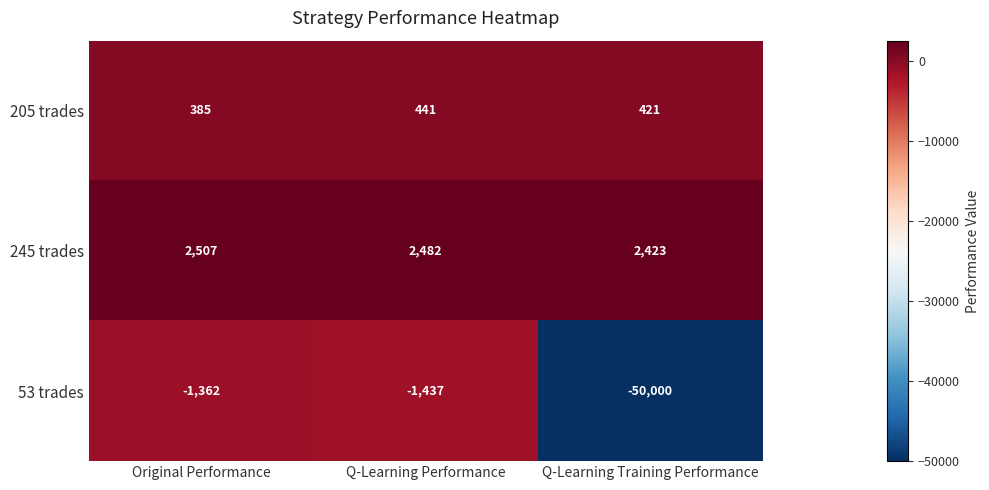

Reading left to right, what are all the values shown in this chart?

205 trades: 385	441	421
245 trades: 2507	2482	2423
53 trades: -1362	-1437	-50000